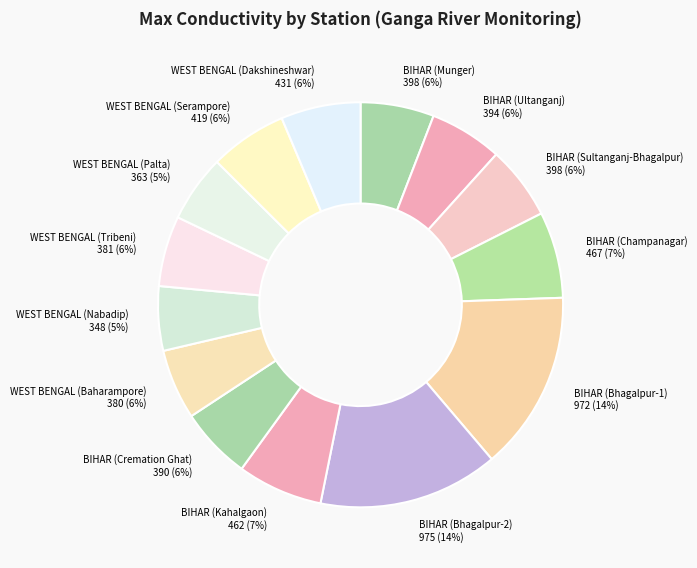

To the nearest percent, what is the average slice percentage?

7%